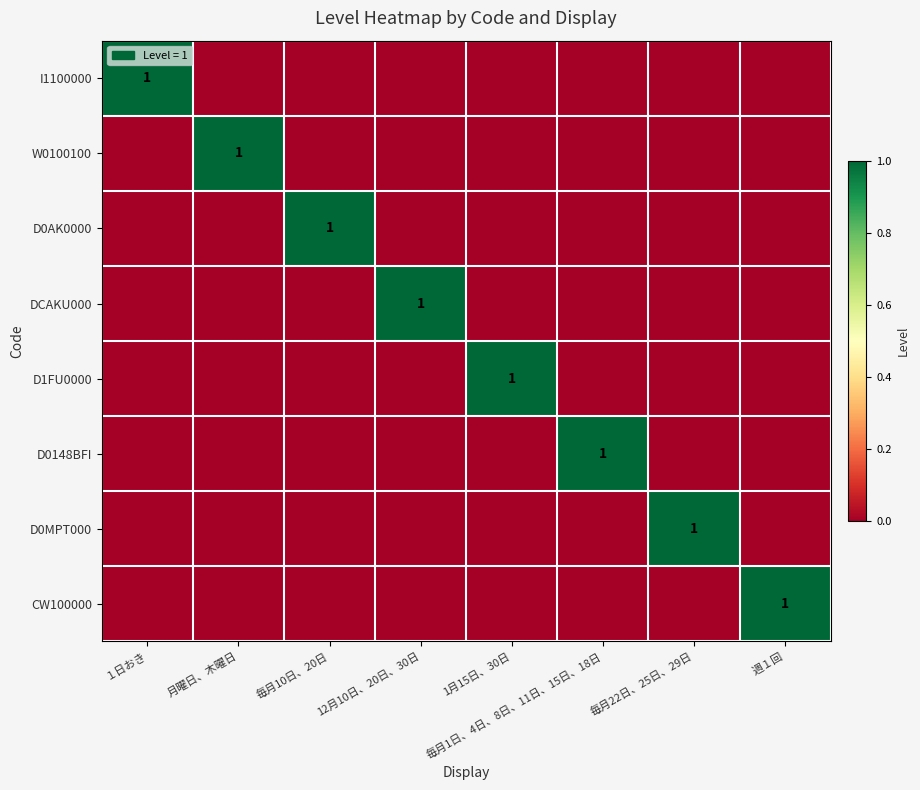

The D0AK0000 series shows 0 at １日おき. True or false?

True